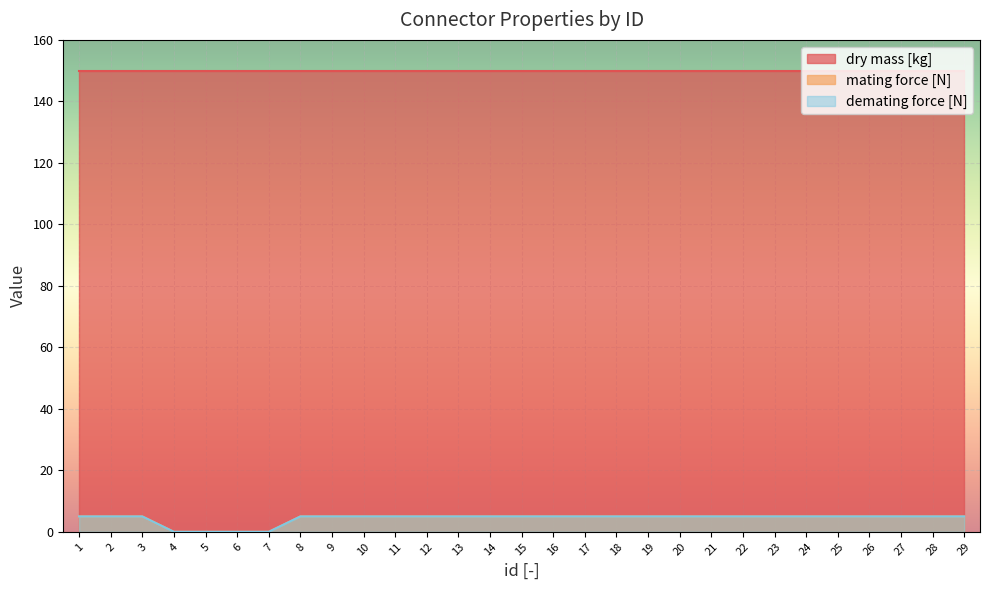

How many lines are shown in the chart?

3